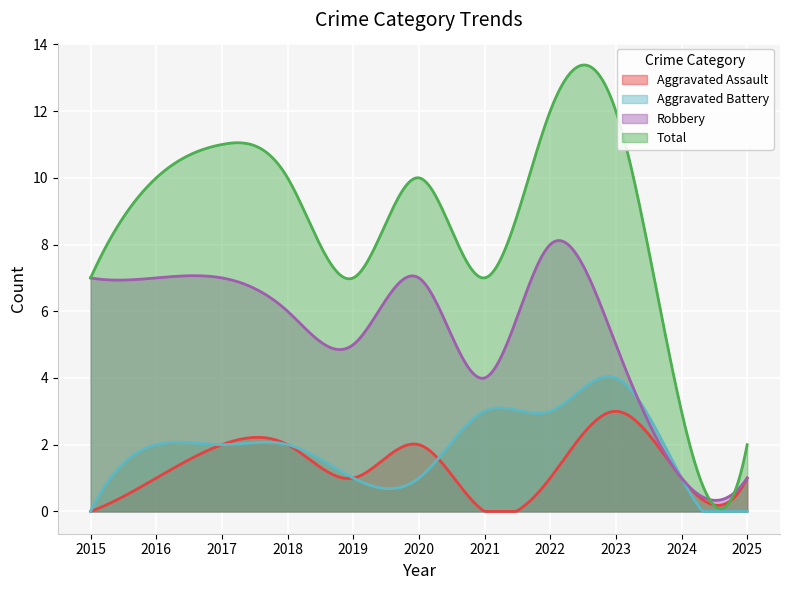

Is the value of Robbery at 2015 greater than the value of Total at 2024?

Yes